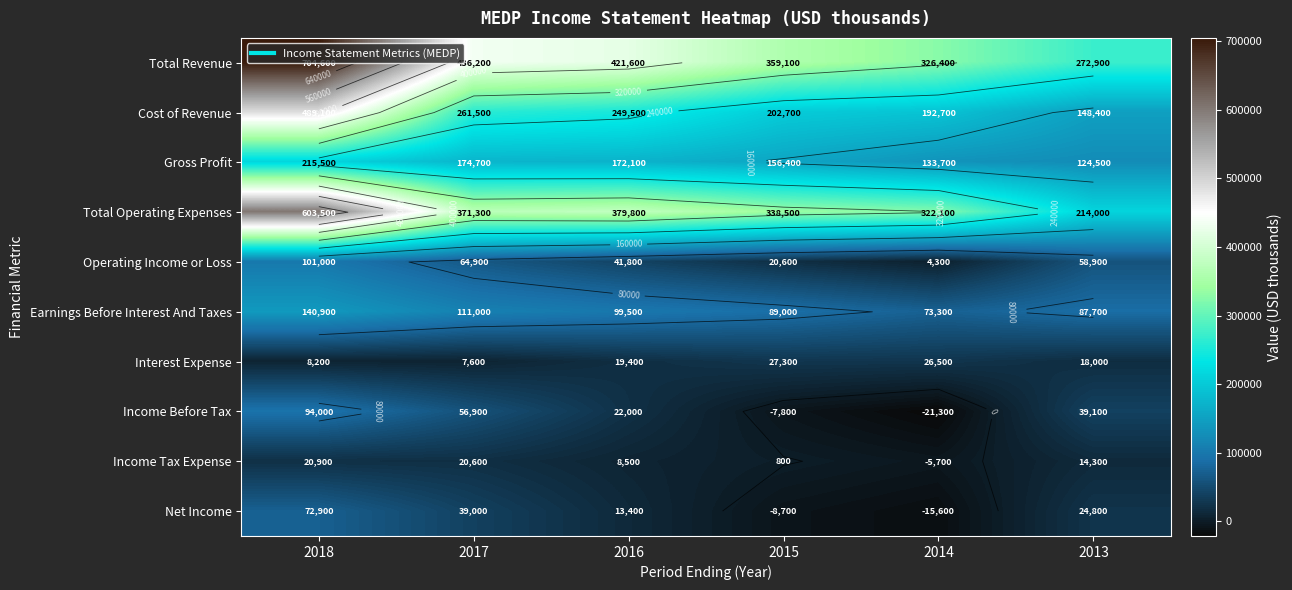

Where is Operating Income or Loss nearest to the value 52650?

2013